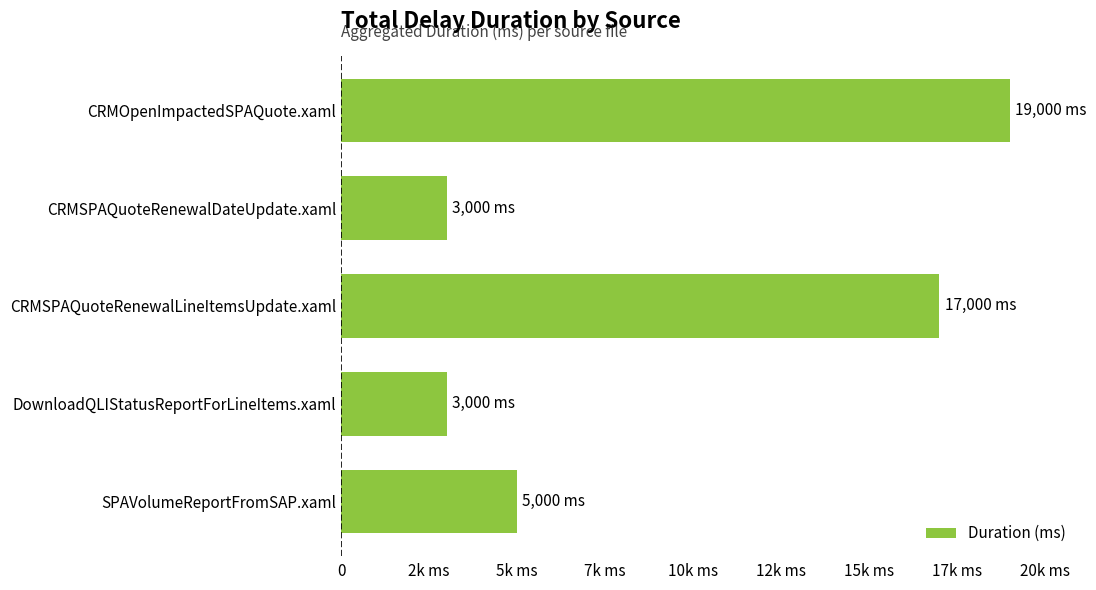

What is the difference between the second highest and minimum values?

14000